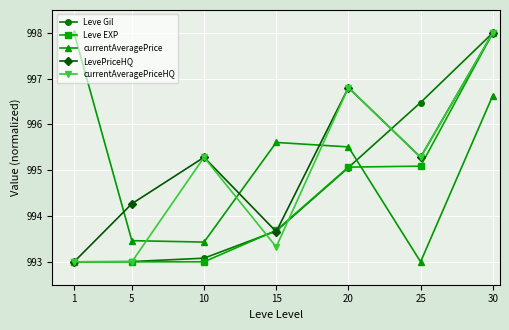

What are all the series names shown in the legend?

Leve Gil, Leve EXP, currentAveragePrice, LevePriceHQ, currentAveragePriceHQ